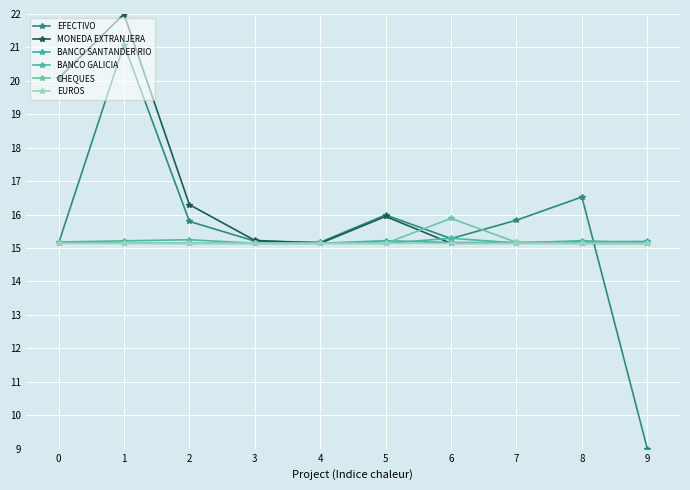

What is the minimum value for BANCO SANTANDER RIO?

15.1